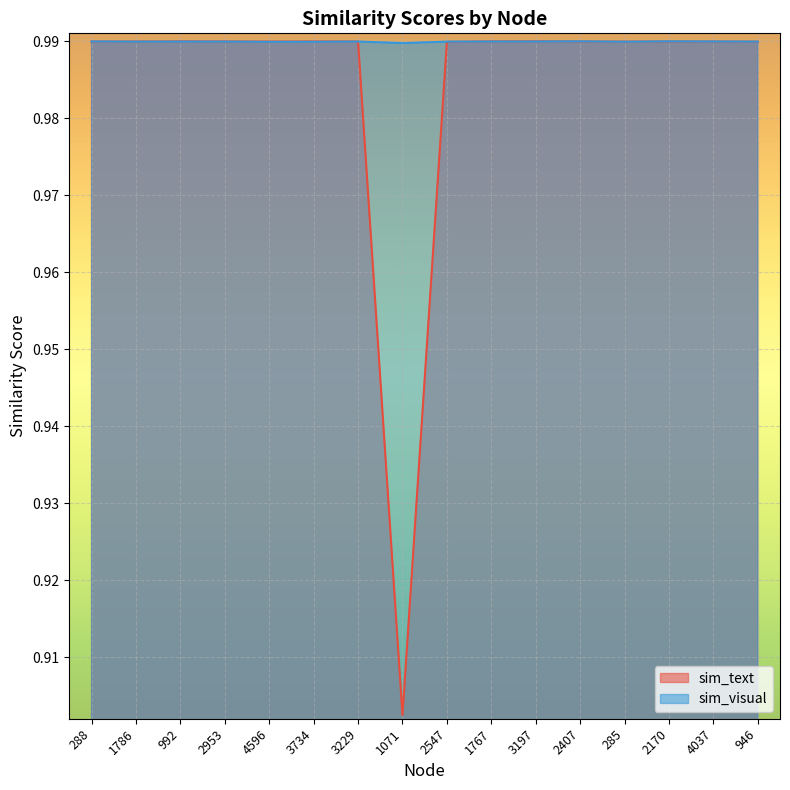

Reading left to right, extract all data points from this chart.

sim_text: 288=1.0	1786=1.0	992=1.0	2953=1.0	4596=1.0	3734=1.0	3229=1.0	1071=0.9	2547=1.0	1767=1.0	3197=1.0	2407=1.0	285=1.0	2170=1.0	4037=1.0	946=1.0
sim_visual: 288=1.0	1786=1.0	992=1.0	2953=1.0	4596=1.0	3734=1.0	3229=1.0	1071=1.0	2547=1.0	1767=1.0	3197=1.0	2407=1.0	285=1.0	2170=1.0	4037=1.0	946=1.0